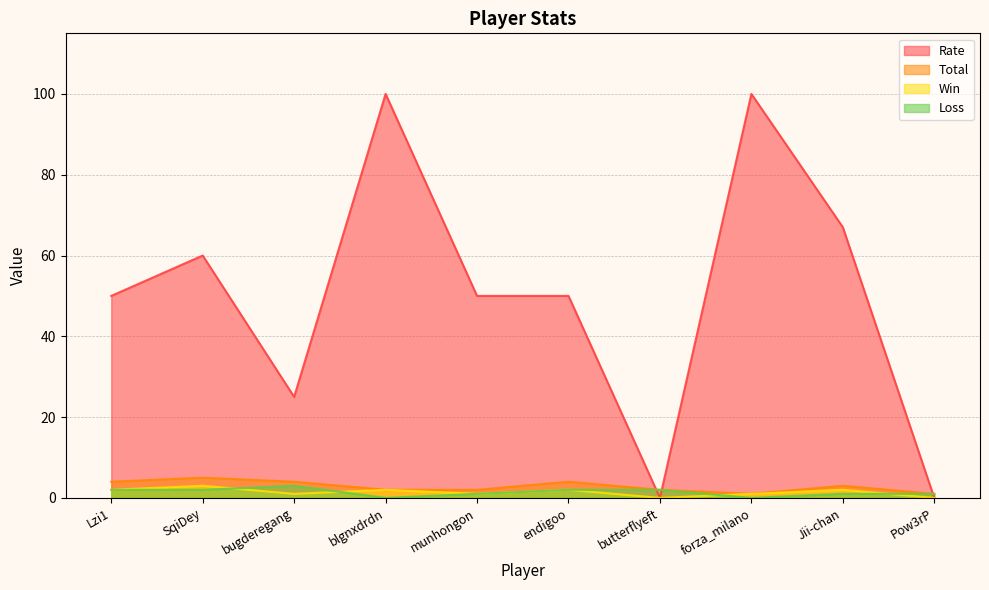

What position from the right is bugderegang?

8